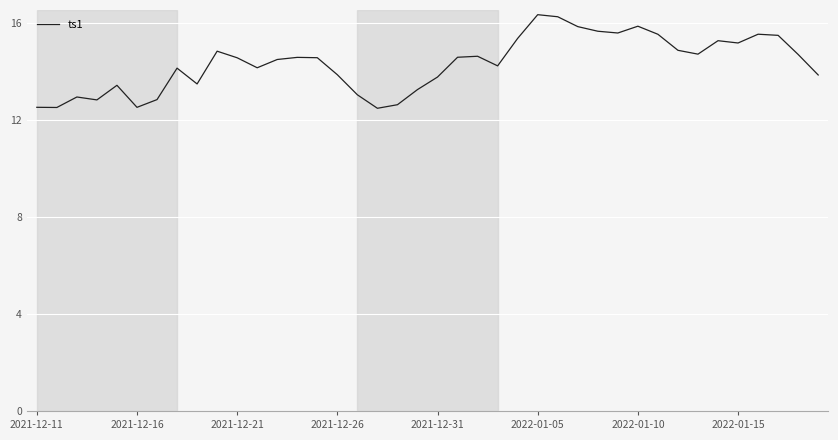

What is the difference between the maximum and minimum values?

3.9